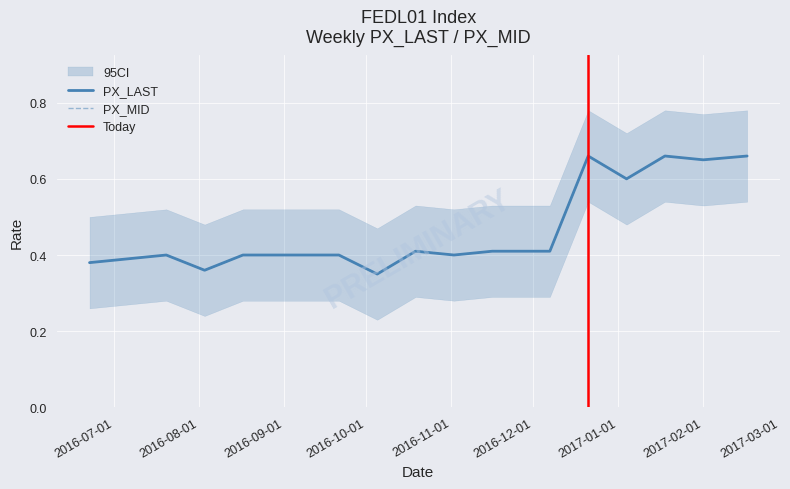

What value does the PX_MID series have at 2017-01-18?

0.7